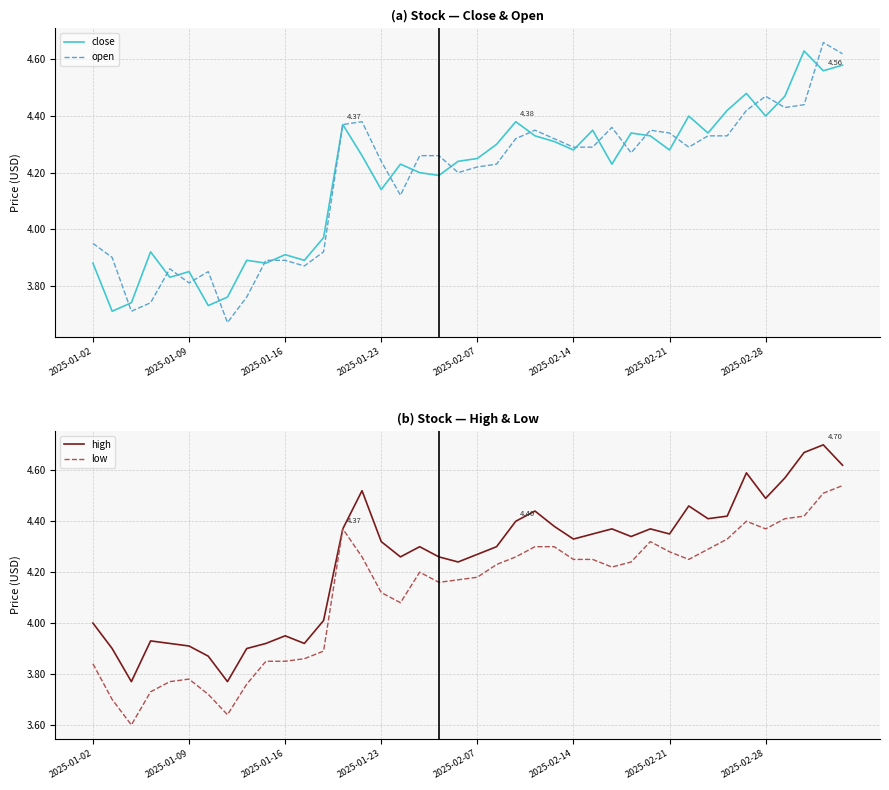

What is the difference between the second highest and minimum values in the close series?

0.9